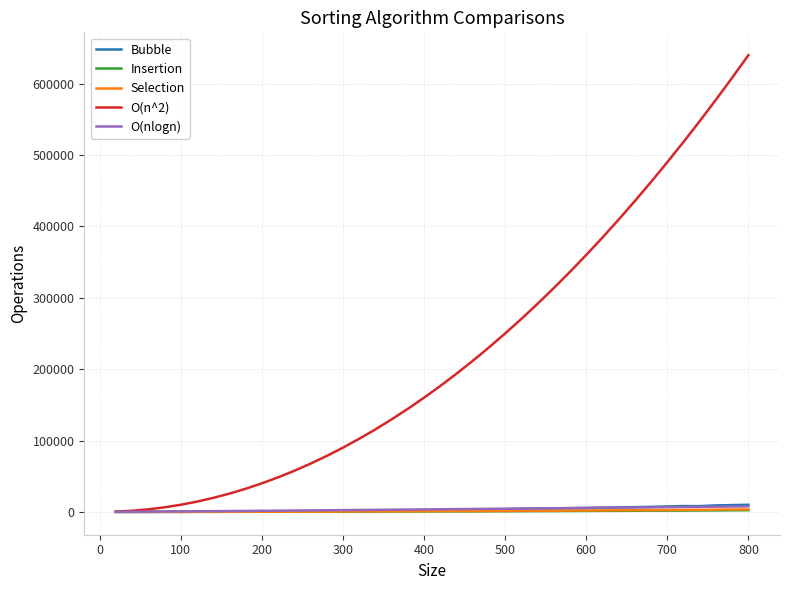

Which series has the largest range (max minus min)?

O(n^2)